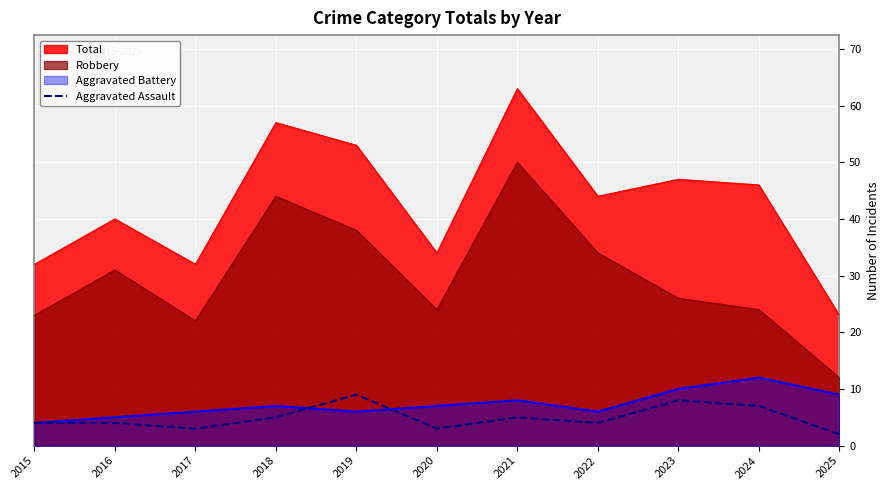

What is the maximum value shown in the chart?

63